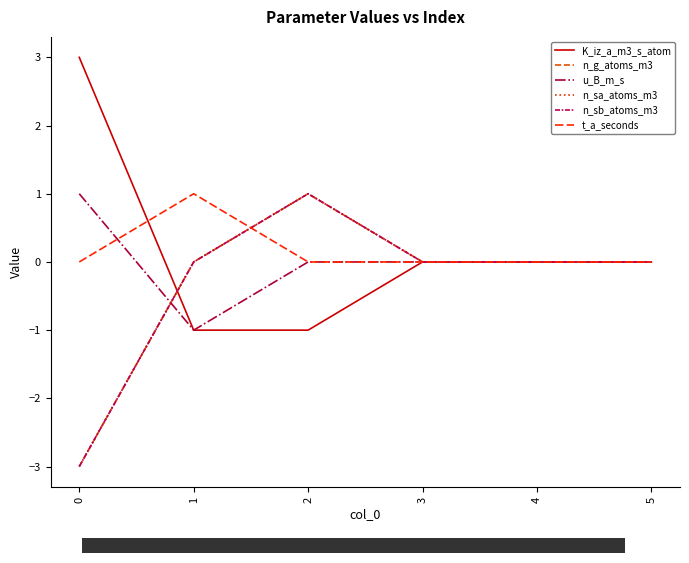

Reading left to right, transcribe all the data shown in this chart.

K_iz_a_m3_s_atom: 3	-1	-1	0	0	0
n_g_atoms_m3: -3	0	1	0	0	0
u_B_m_s: 1	-1	0	0	0	0
n_sa_atoms_m3: -3	0	1	0	0	0
n_sb_atoms_m3: -3	0	1	0	0	0
t_a_seconds: 0	1	0	0	0	0